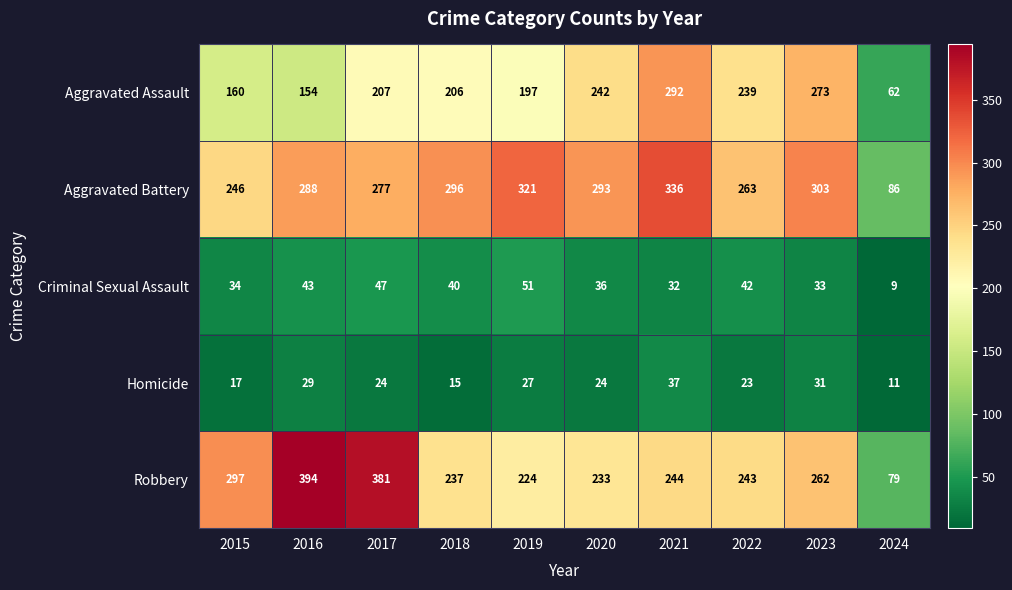

What value does the Homicide series have at 2024, to the nearest 5?

10